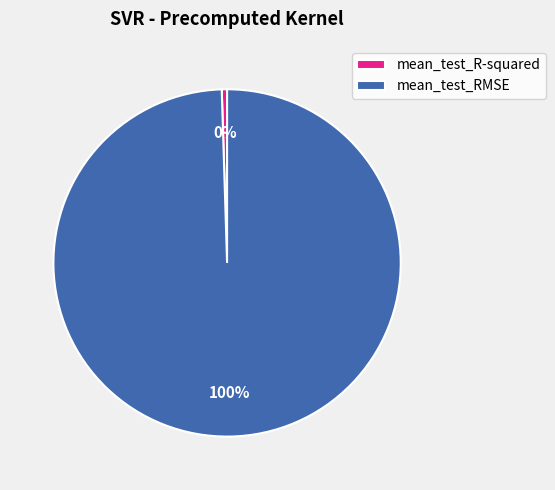

Is it true that mean_test_RMSE is 89% of the pie?

False